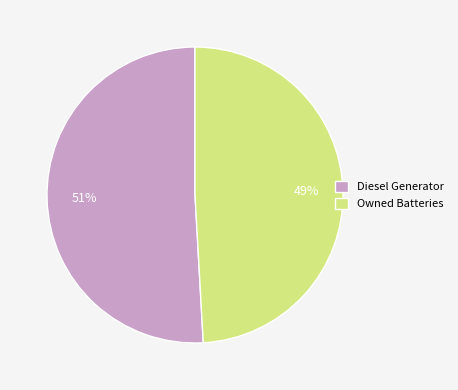

To the nearest percent, what is the combined percentage of Owned Batteries and Diesel Generator?

100%